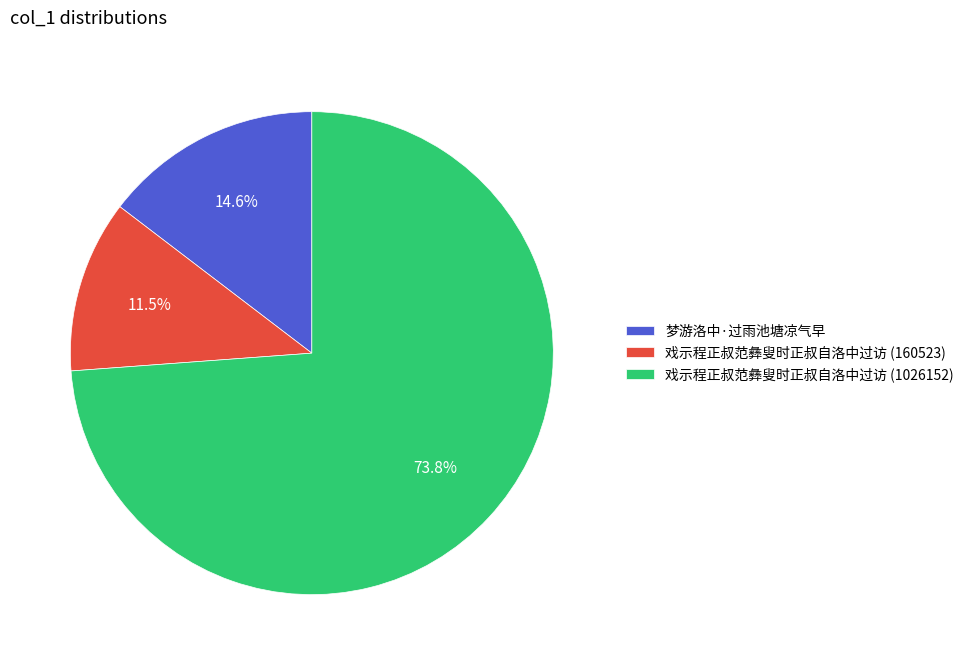

What is the majority slice?

戏示程正叔范彝叟时正叔自洛中过访 (1026152)